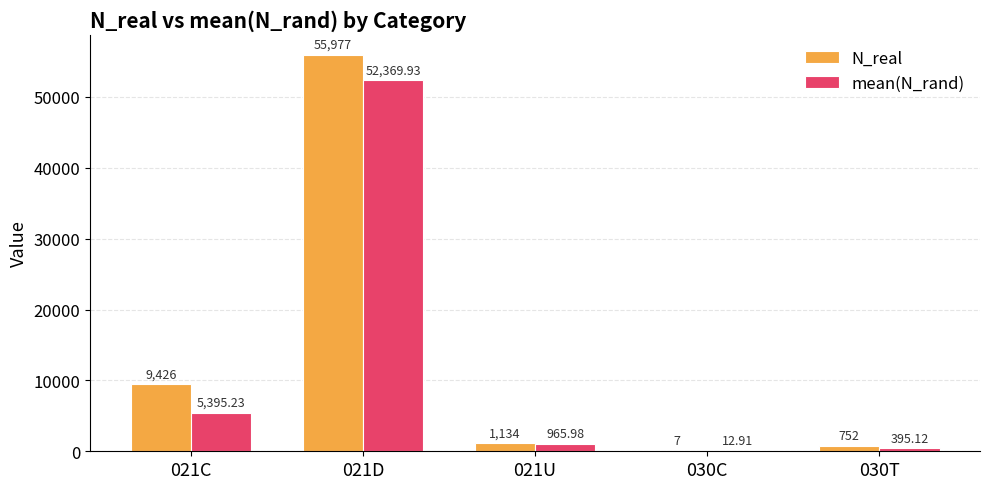

Is it true that mean(N_rand) equals 395.1 at 030T?

True